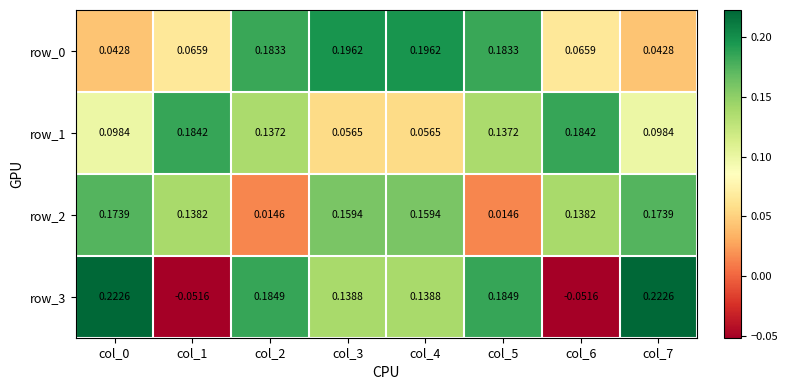

Count the number of categories in the chart.

8